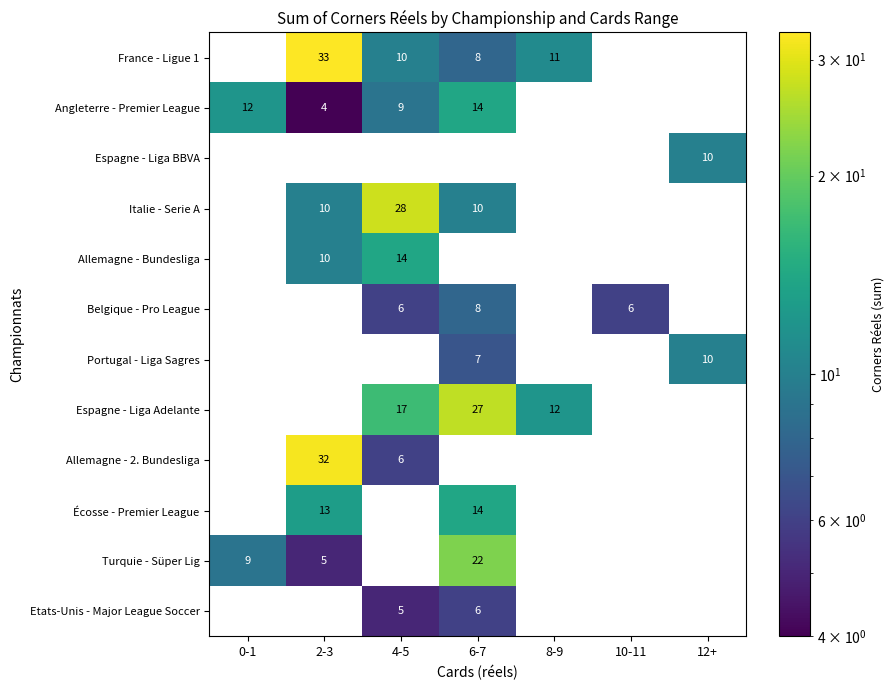

True or false: Portugal - Liga Sagres has a value of 5 at 12+.

False